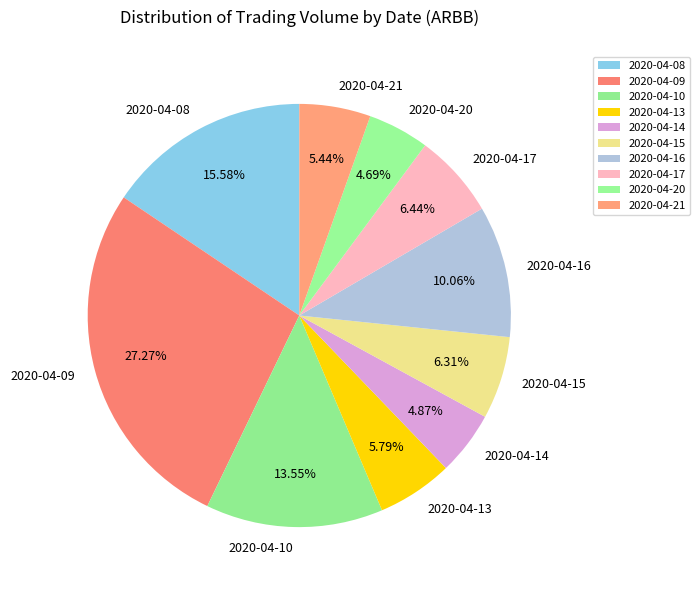

How many slices are in this pie chart?

10